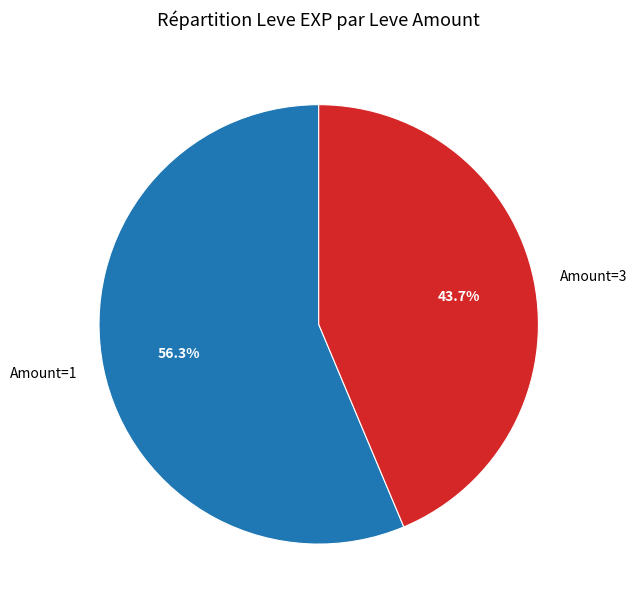

Rank the categories by value from lowest to highest.

Amount=3, Amount=1